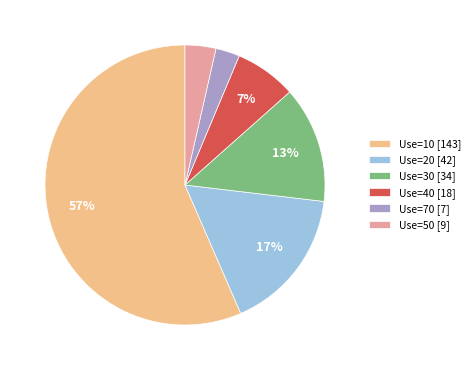

Is it true that Use=50 [9] is 4% of the pie?

True